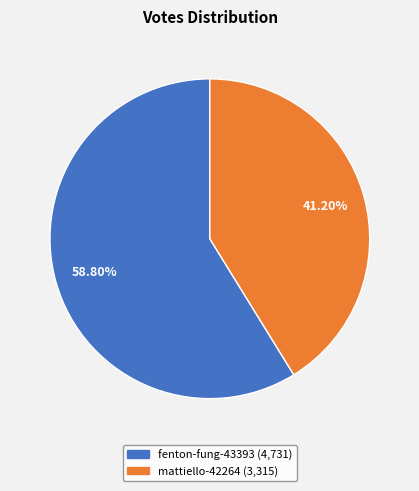

Which category has the smallest portion of the pie?

mattiello-42264